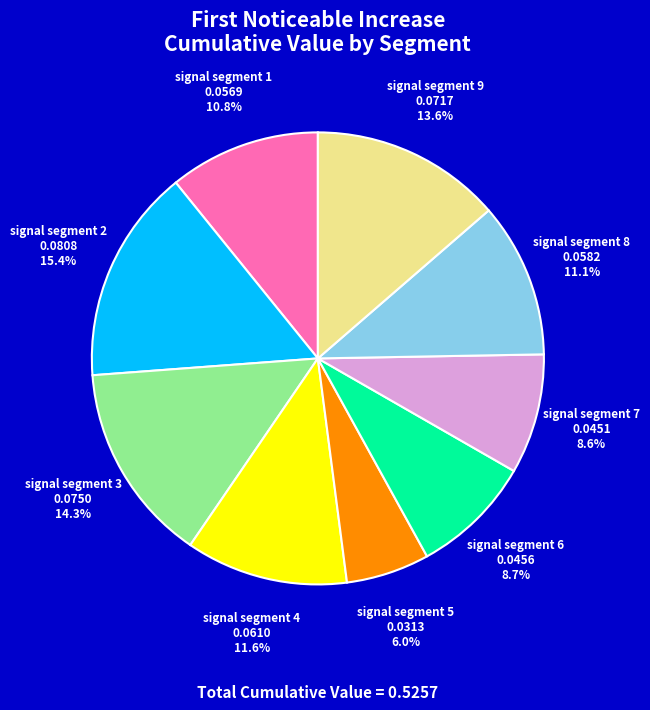

Does any single category account for the majority?

No